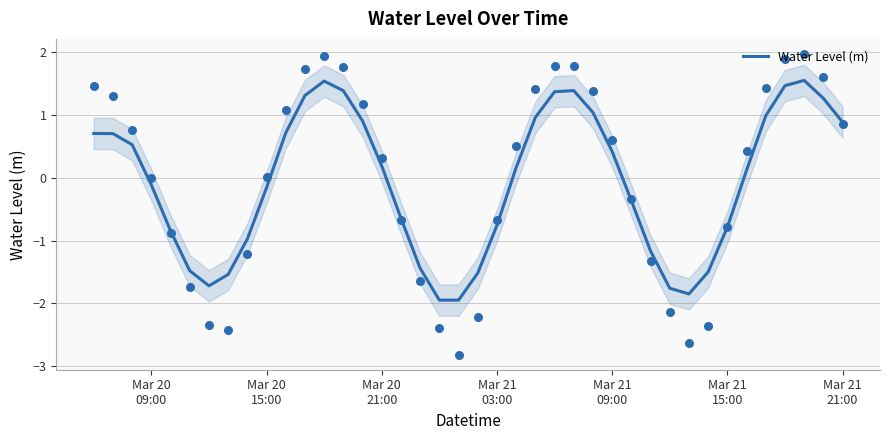

What is the maximum value for Water Level (m)?

1.6